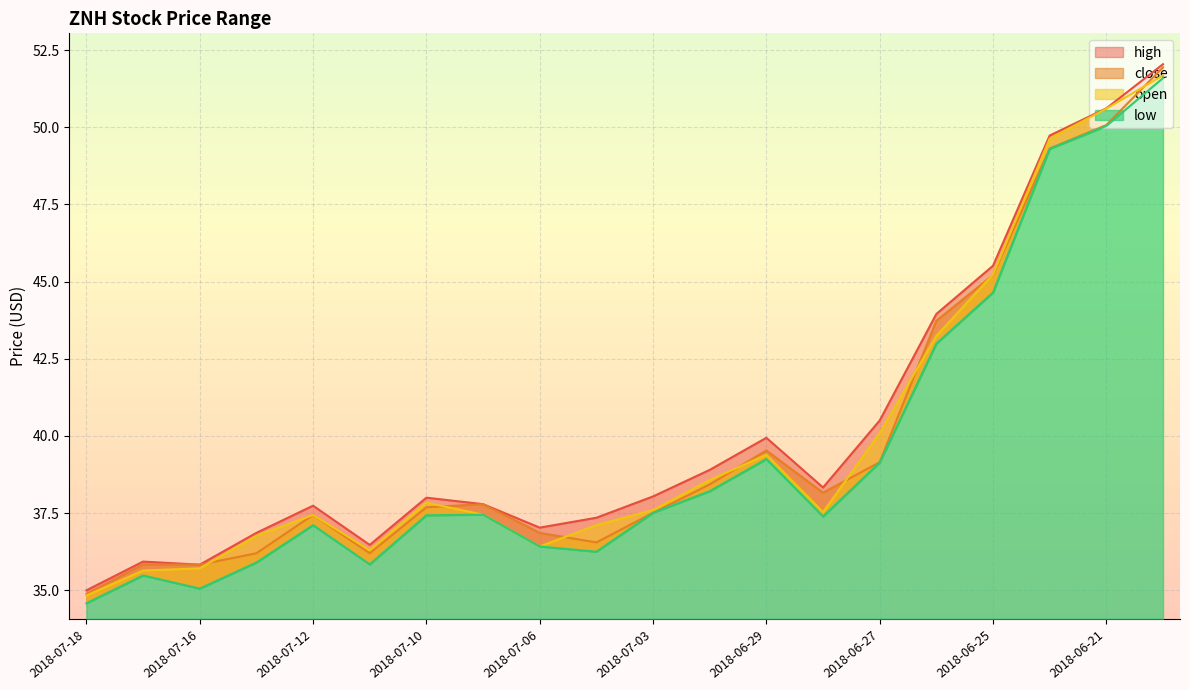

Which series has the largest total across all categories?

high